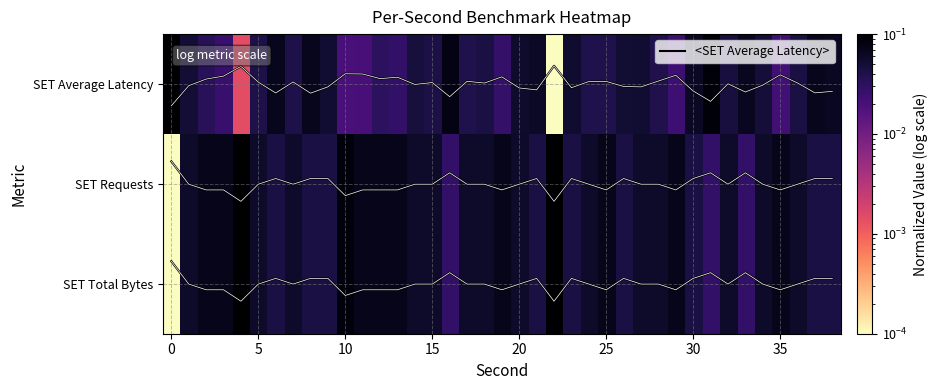

Which series changed the most between 21 and 25?

<SET Average Latency>